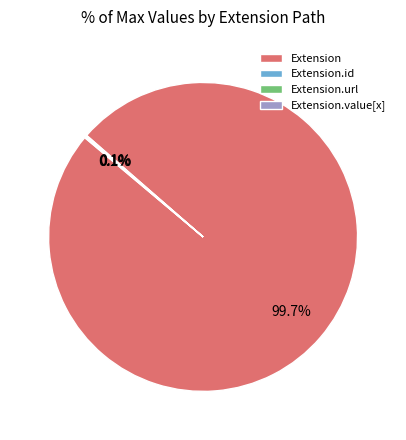

Which category has the biggest portion of the pie?

Extension